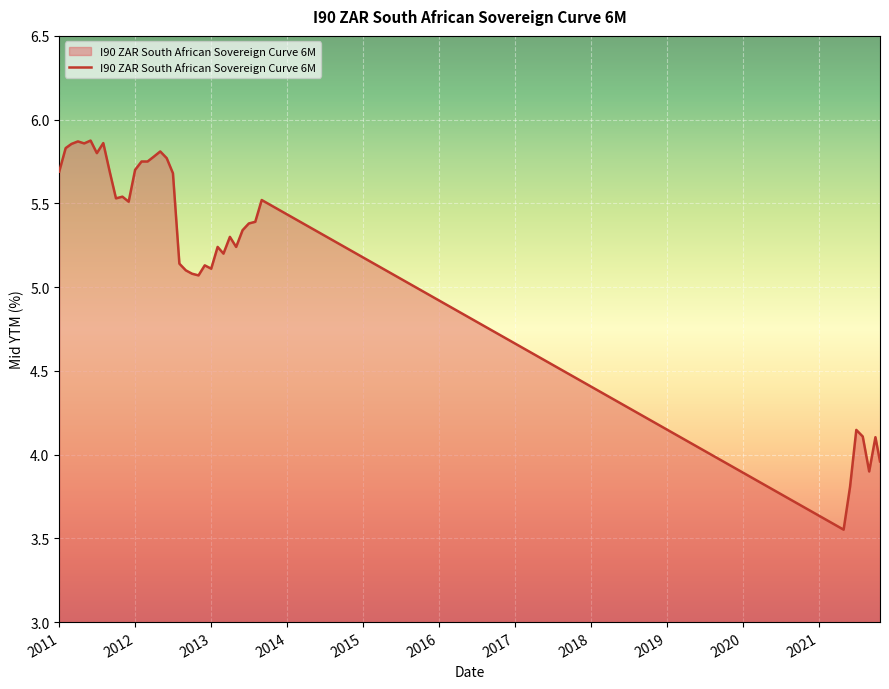

What is the difference between the maximum and minimum values?

2.3